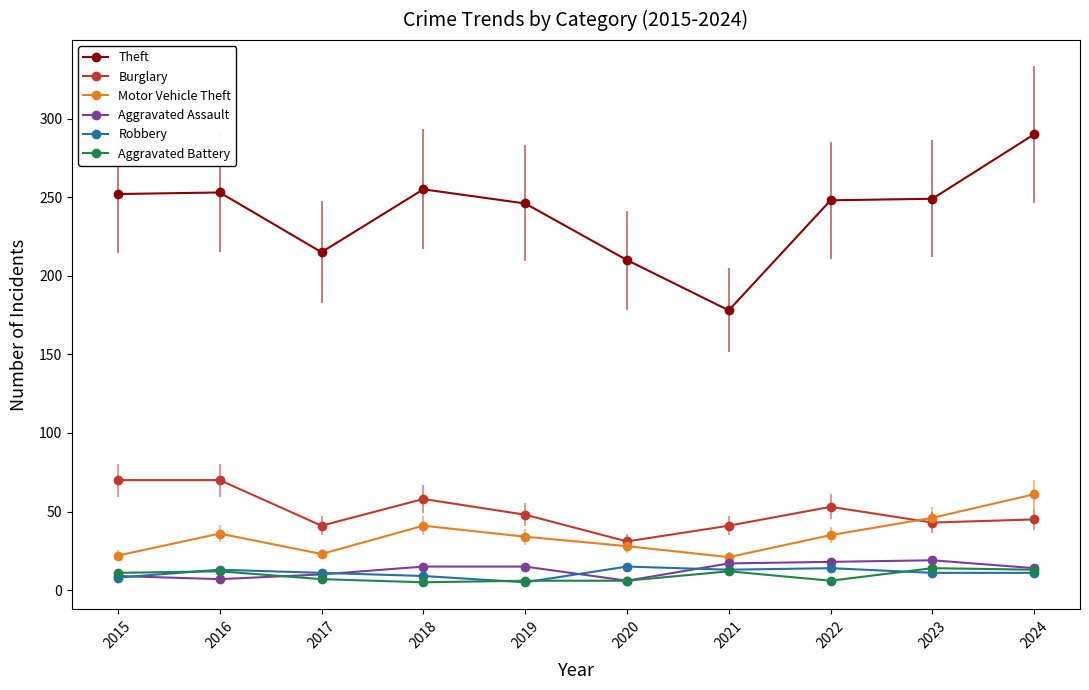

Count the number of categories in the chart.

10